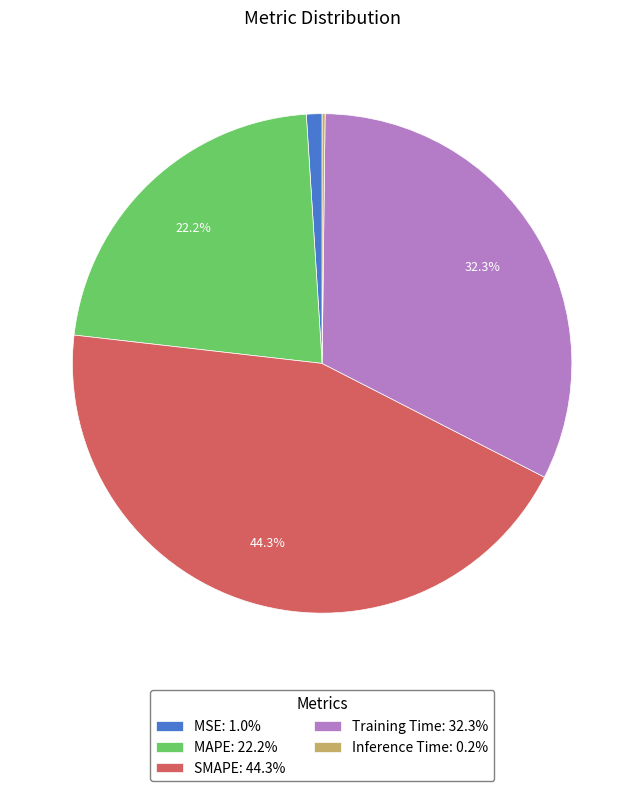

Do SMAPE: 44.3% and MAPE: 22.2% together represent more than half of the pie?

Yes